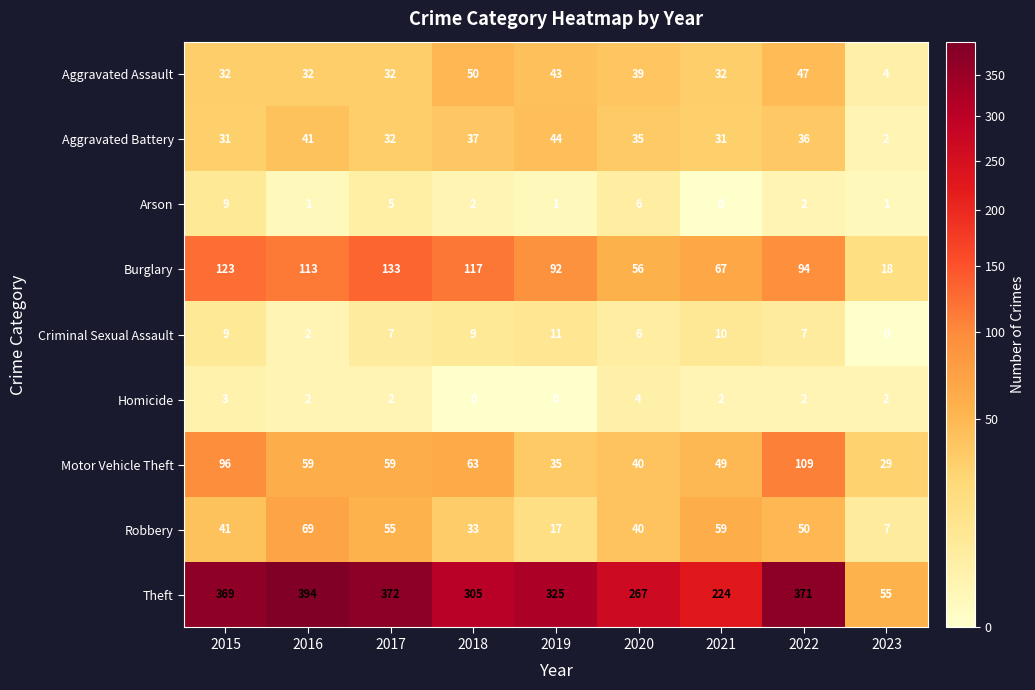

Is it true that Robbery equals 40 at 2020?

True